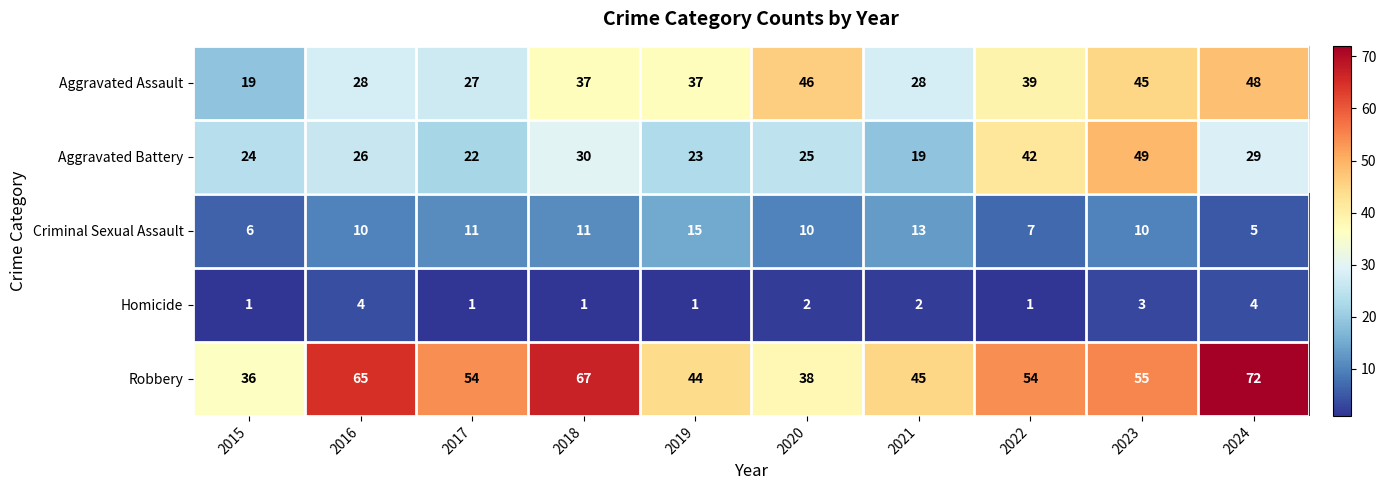

What value does the Criminal Sexual Assault series have at 2020?

10